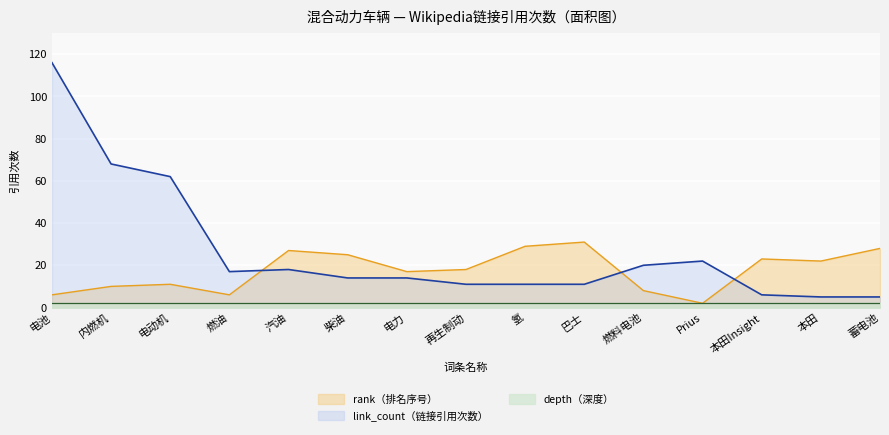

What is the value of the link_count point at the 8th from the left?

11